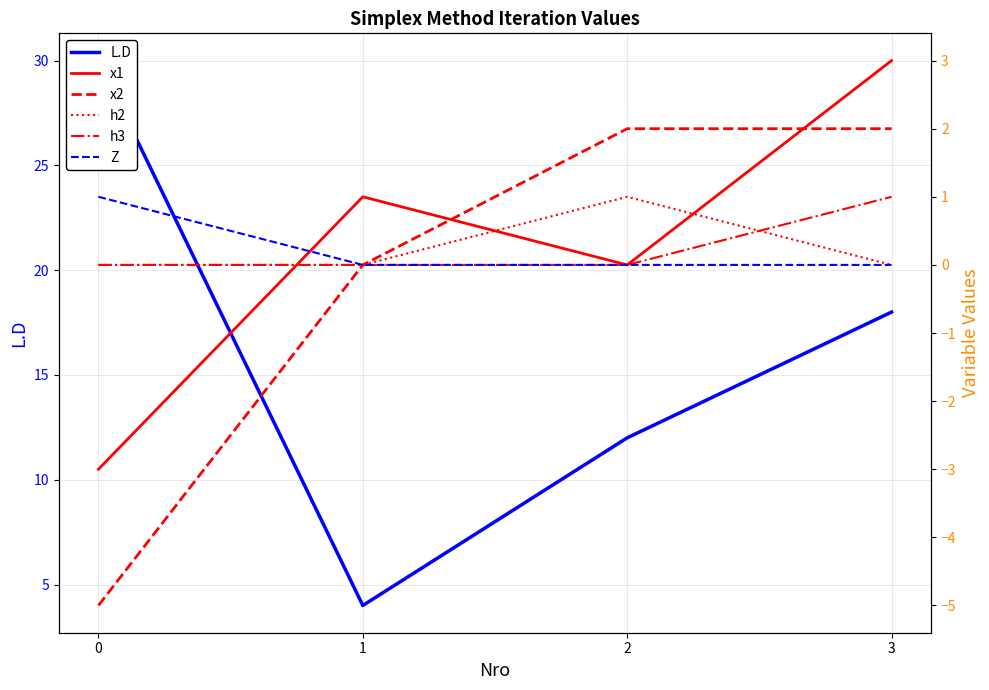

List the series in order of their peak value, highest first.

L.D, x1, x2, h2, h3, Z